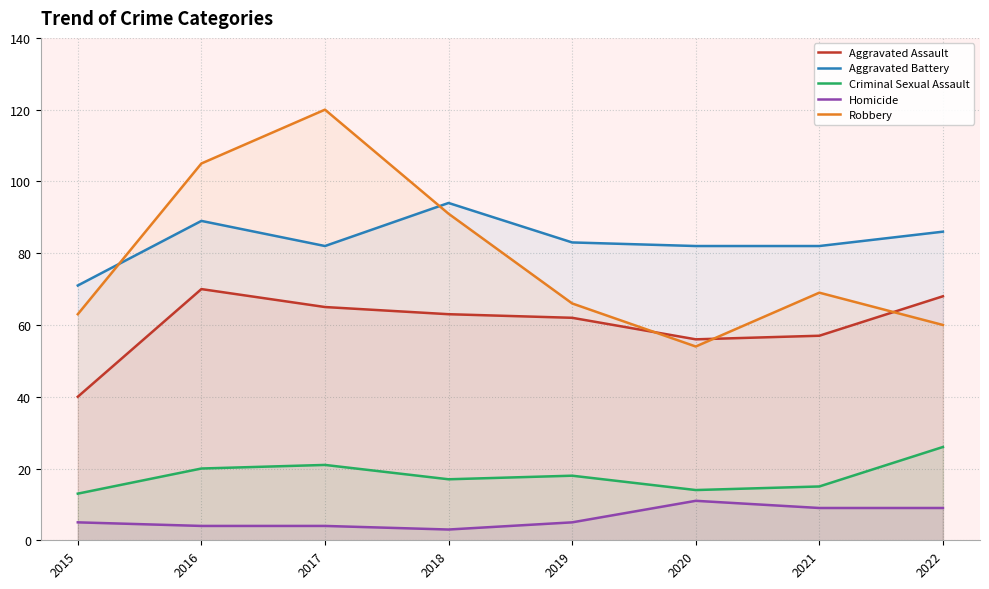

What is the sum of the Aggravated Battery values at 2022 and 2015?

157